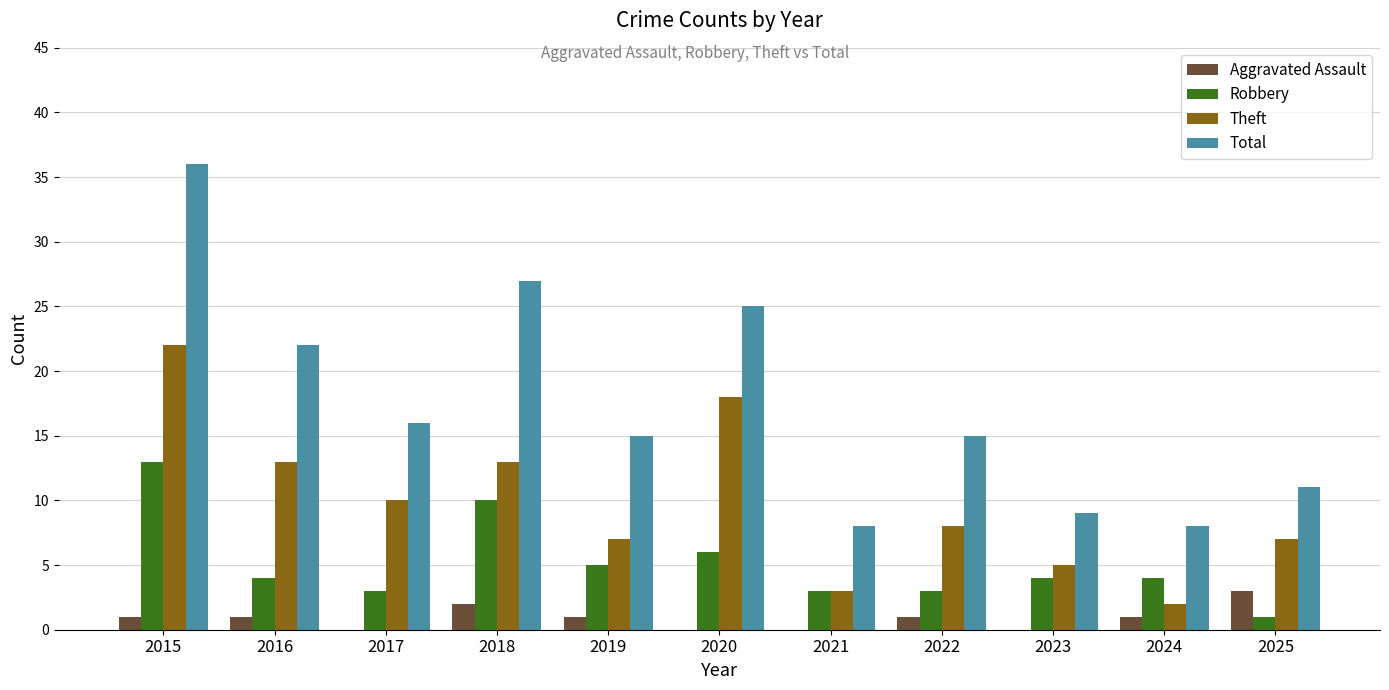

Reading right to left, list all the values displayed in this chart.

Aggravated Assault: 3	1	0	1	0	0	1	2	0	1	1
Robbery: 1	4	4	3	3	6	5	10	3	4	13
Theft: 7	2	5	8	3	18	7	13	10	13	22
Total: 11	8	9	15	8	25	15	27	16	22	36